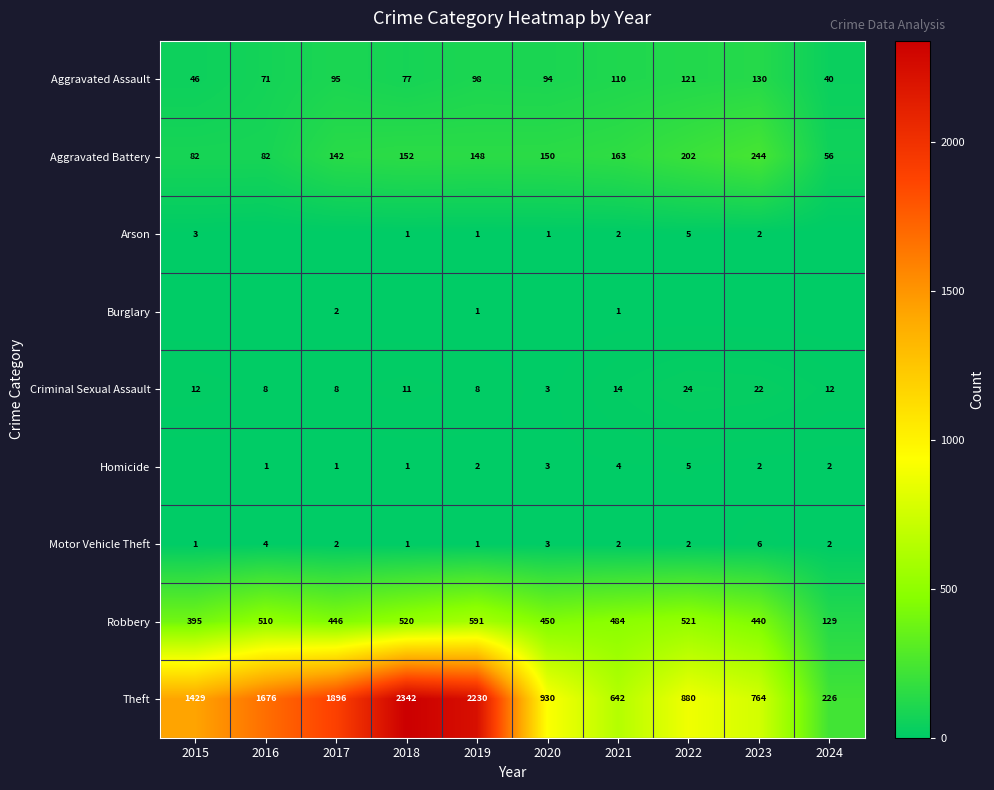

Read the Robbery value at 2017, to the nearest 50.

450